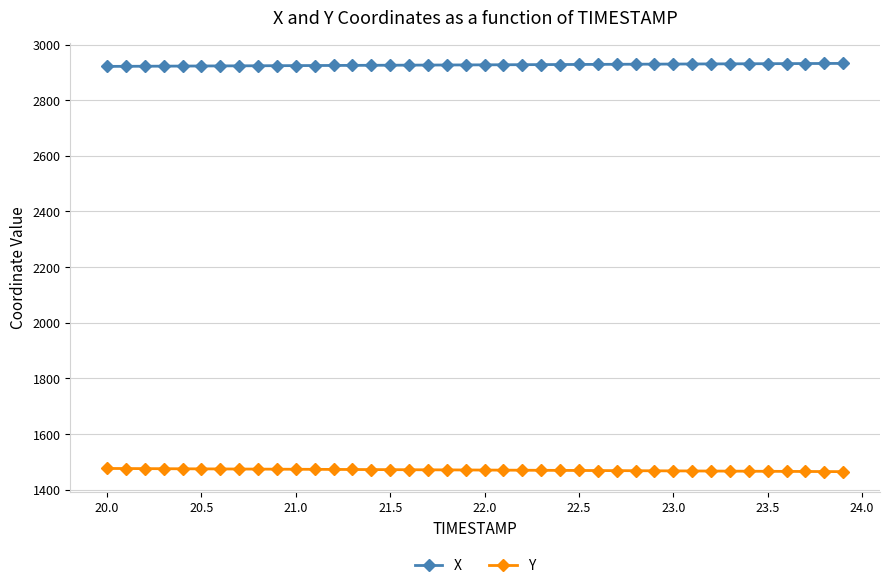

What is the lowest value of the Y series?

1465.1